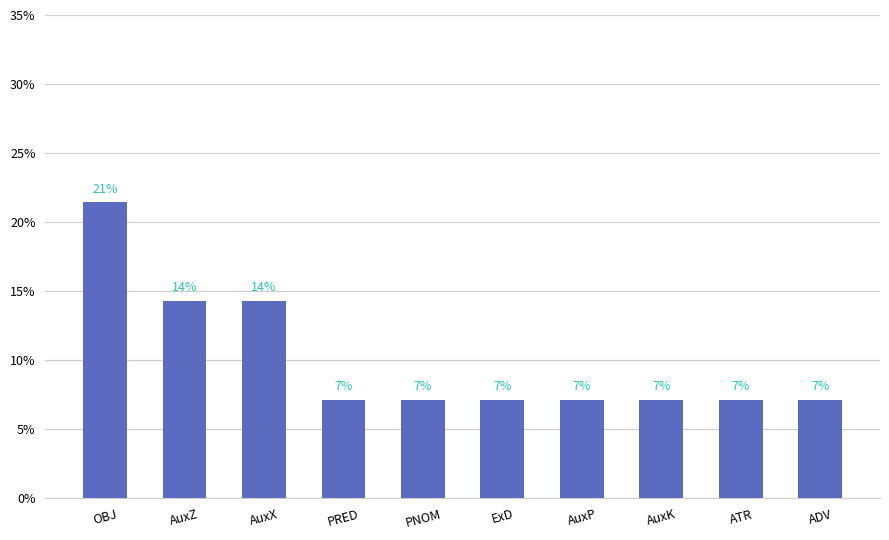

Are the bars horizontal?

No